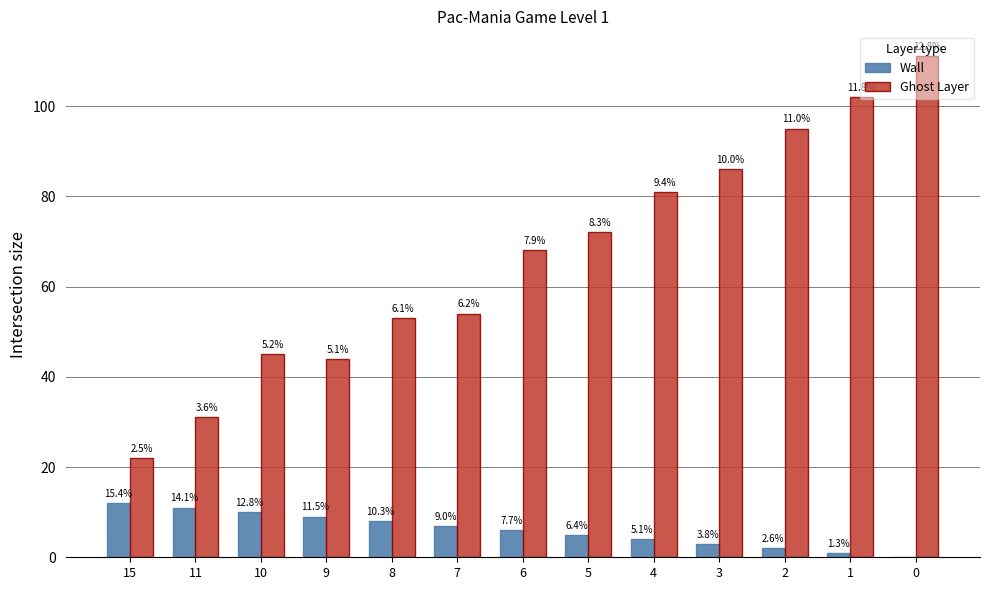

What is the maximum value for Wall?

12